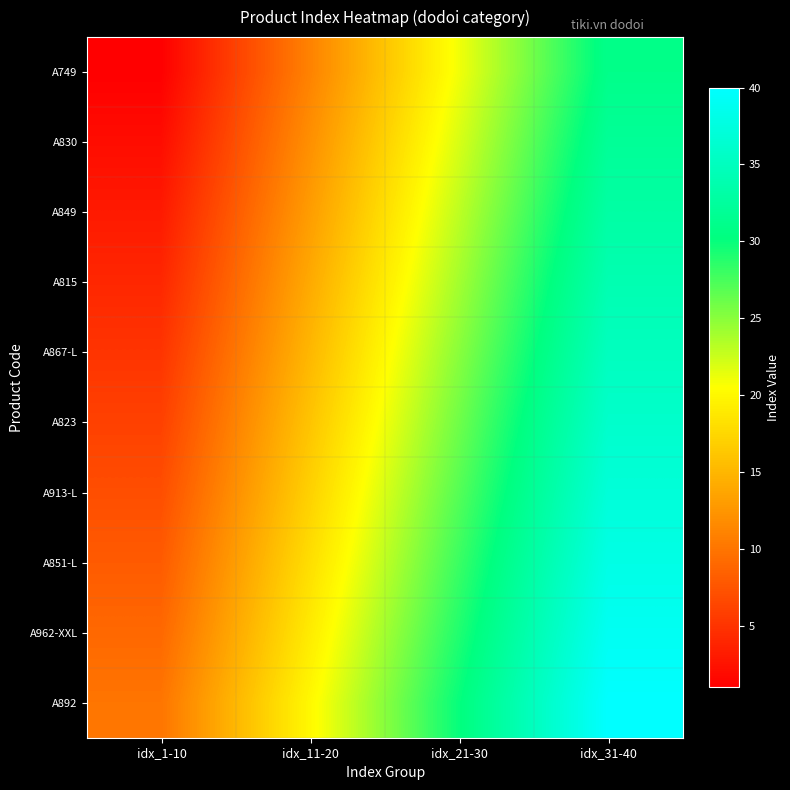

List the series in order of their peak value, highest first.

A892, A962-XXL, A851-L, A913-L, A823, A867-L, A815, A849, A830, A749